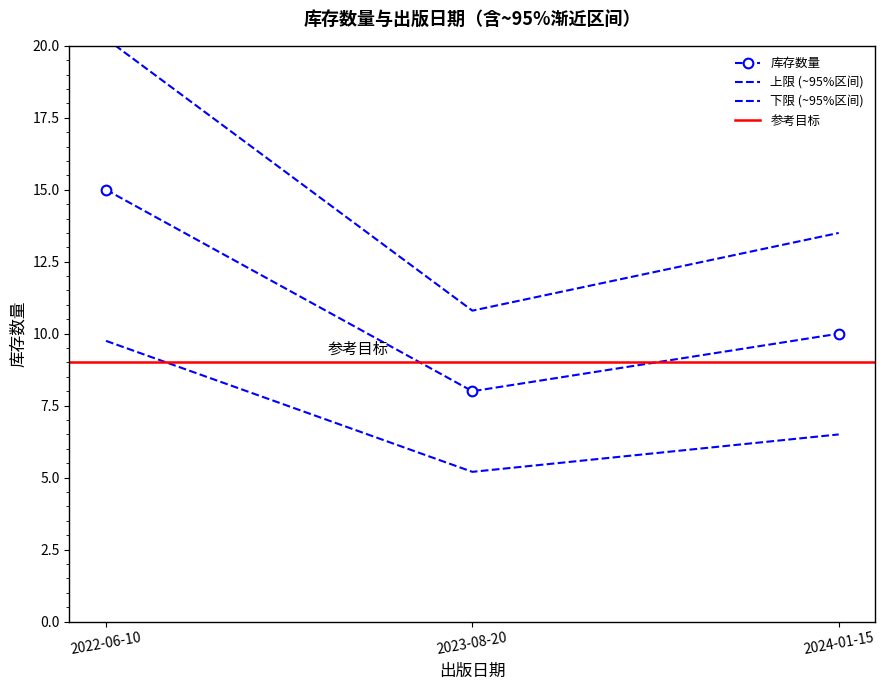

Which category has the highest value across all series?

2022-06-10